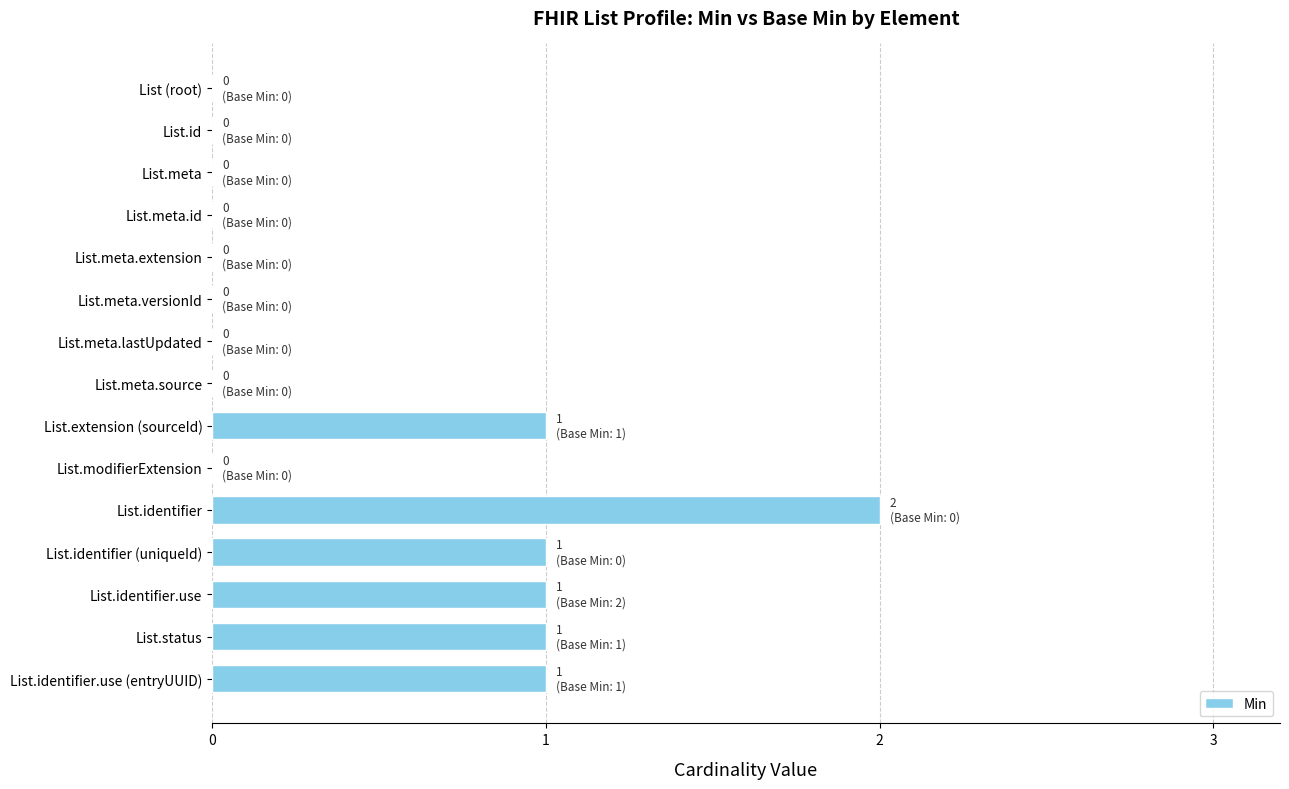

Reading bottom to top, list all the values displayed in this chart.

List.identifier.use (entryUUID)=1	List.status=1	List.identifier.use=1	List.identifier (uniqueId)=1	List.identifier=2	List.modifierExtension=0	List.extension (sourceId)=1	List.meta.source=0	List.meta.lastUpdated=0	List.meta.versionId=0	List.meta.extension=0	List.meta.id=0	List.meta=0	List.id=0	List (root)=0